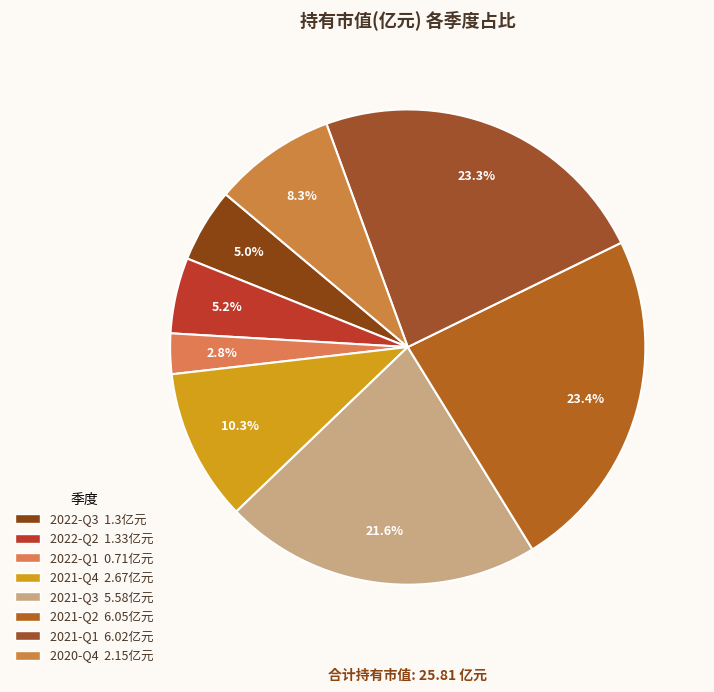

To the nearest percent, what is the average slice percentage?

12%